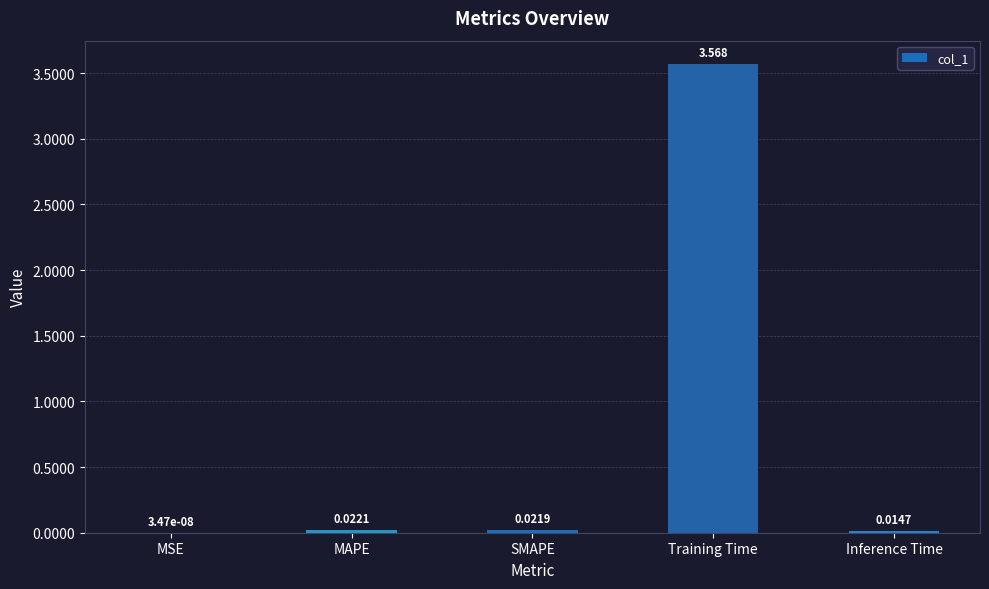

Which has a higher value, SMAPE or MAPE?

MAPE